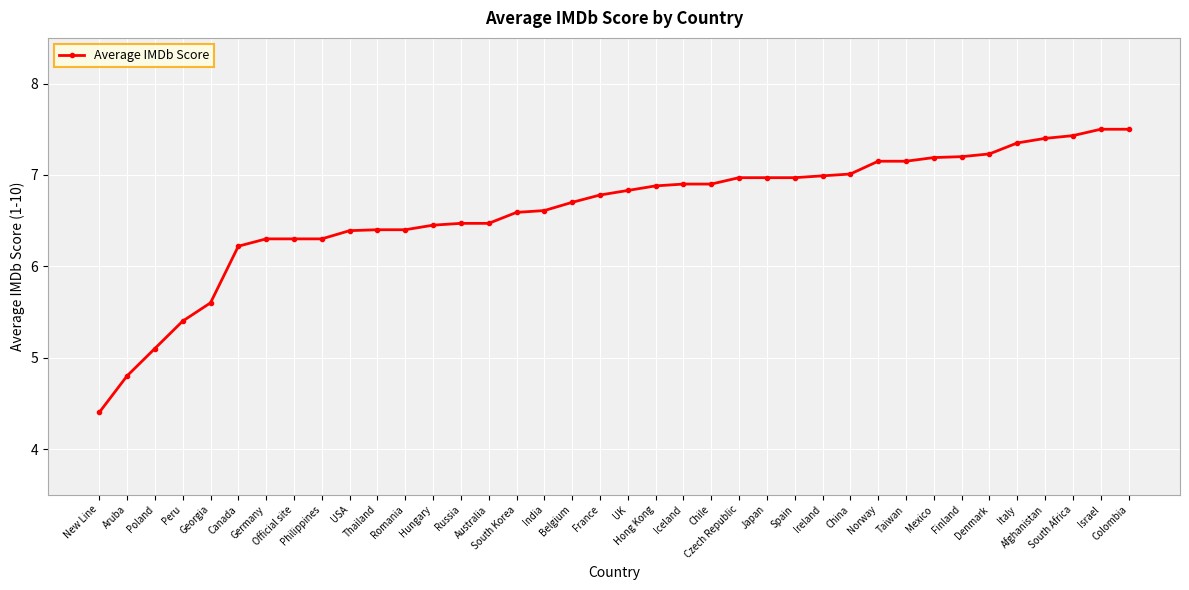

What is the average value?

6.6